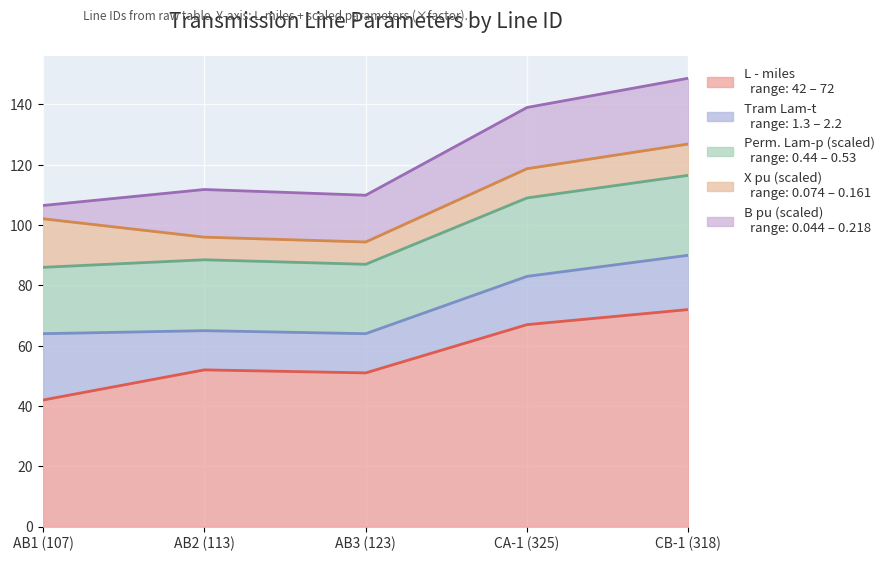

At which category does Perm. Lam-p (scaled) reach its first local valley?

AB3 (123)